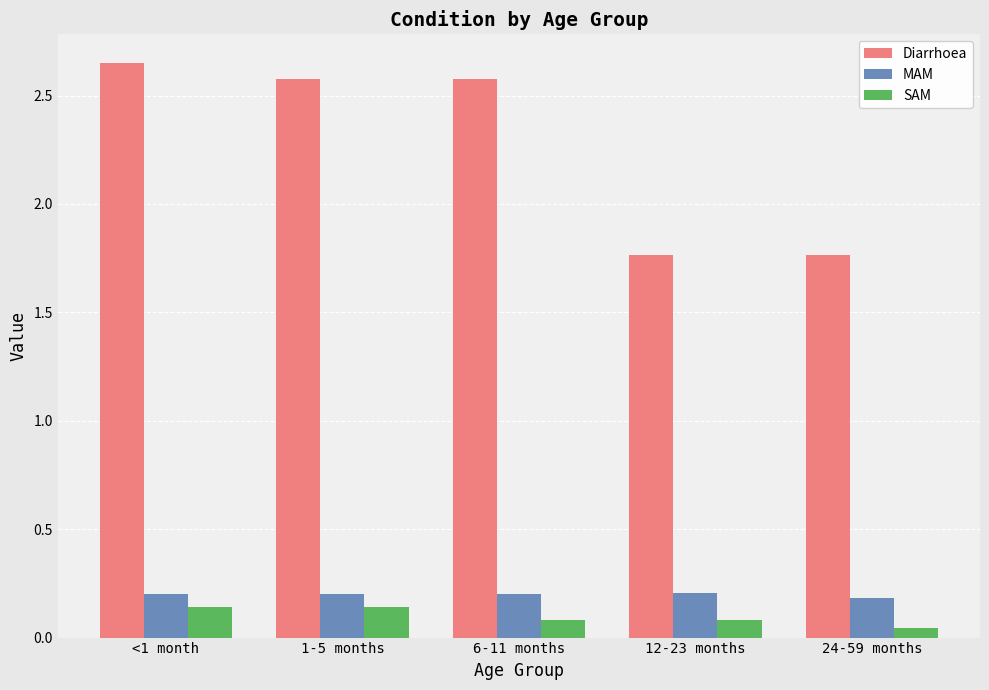

Read the MAM value at 6-11 months.

0.2